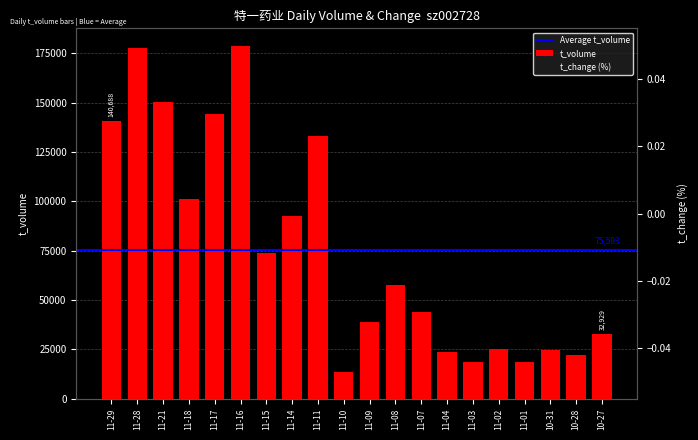

Which has a higher value, 11-15 or 11-10?

11-15